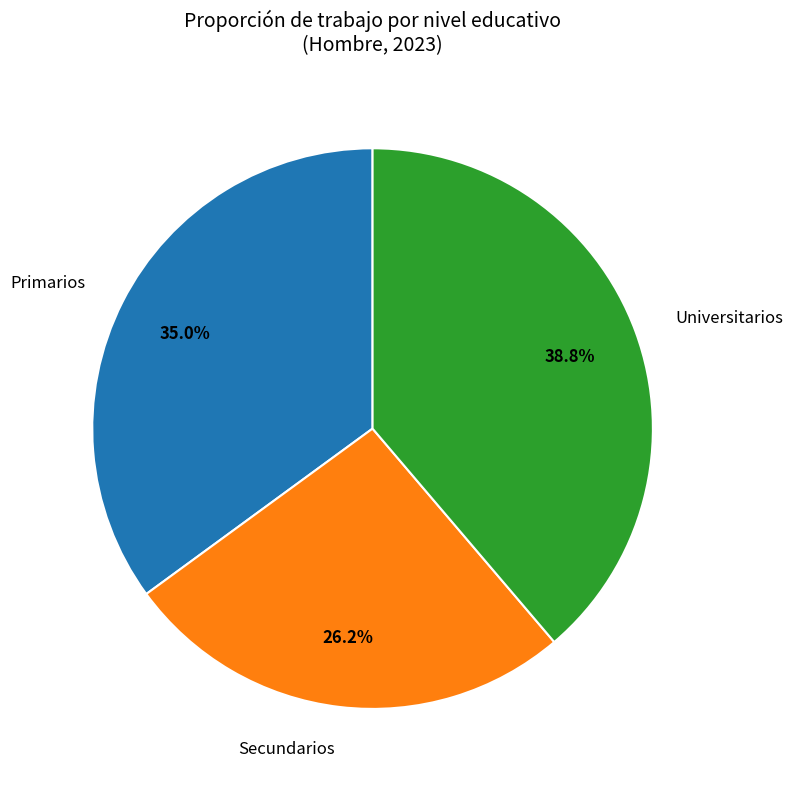

Is there a majority slice in this chart?

No